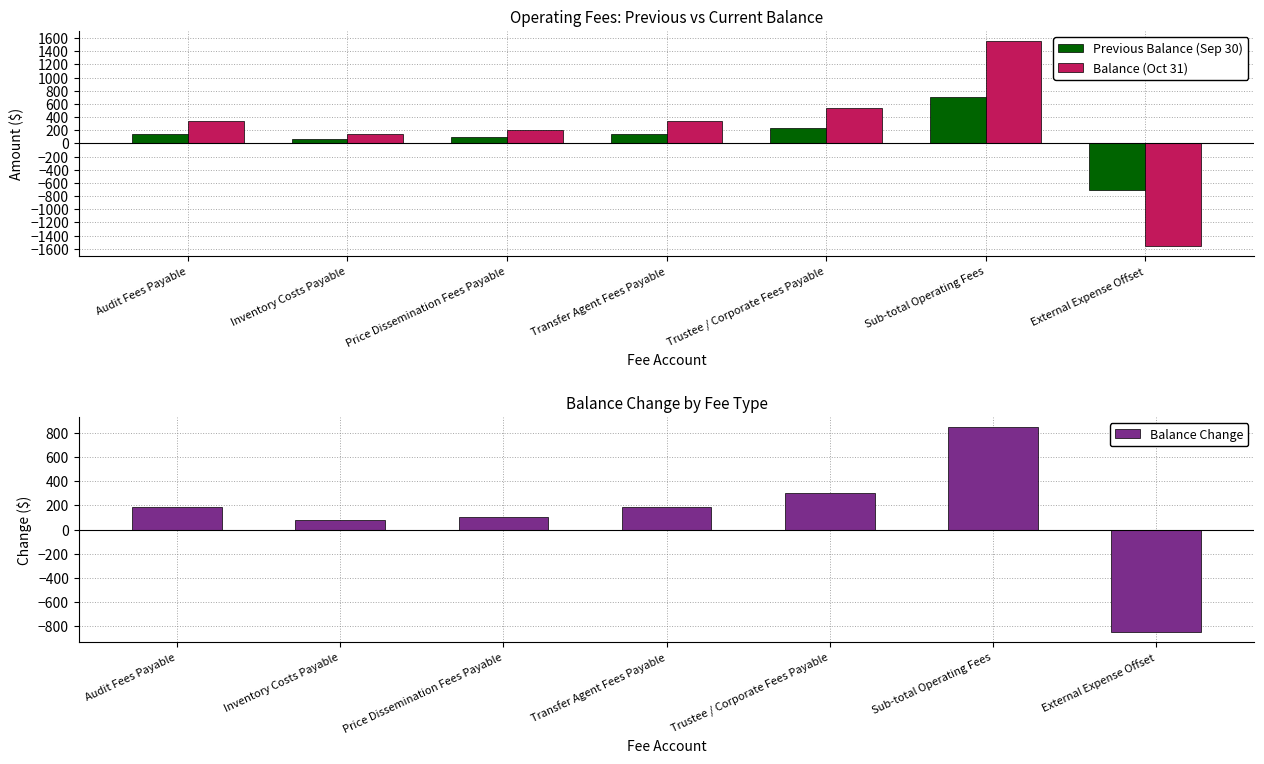

What value does the Previous Balance (Sep 30) series have at External Expense Offset?

-707.2